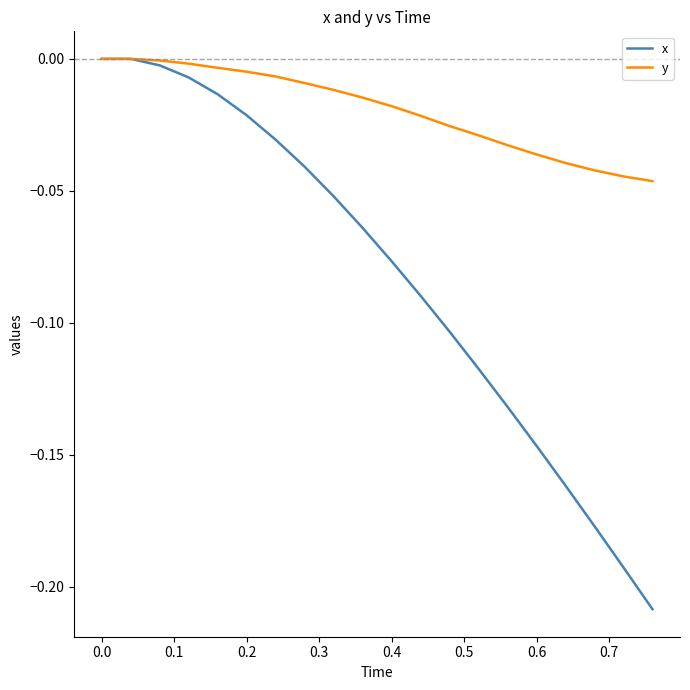

Rank the series by their average value, from highest to lowest.

y, x